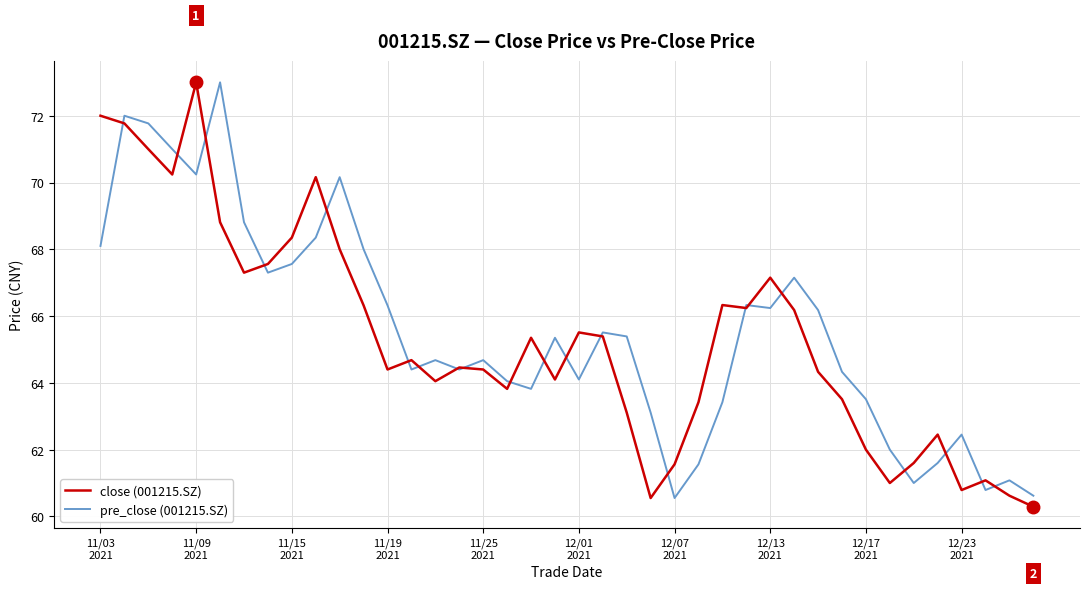

What is the maximum value shown in the chart?

73.0